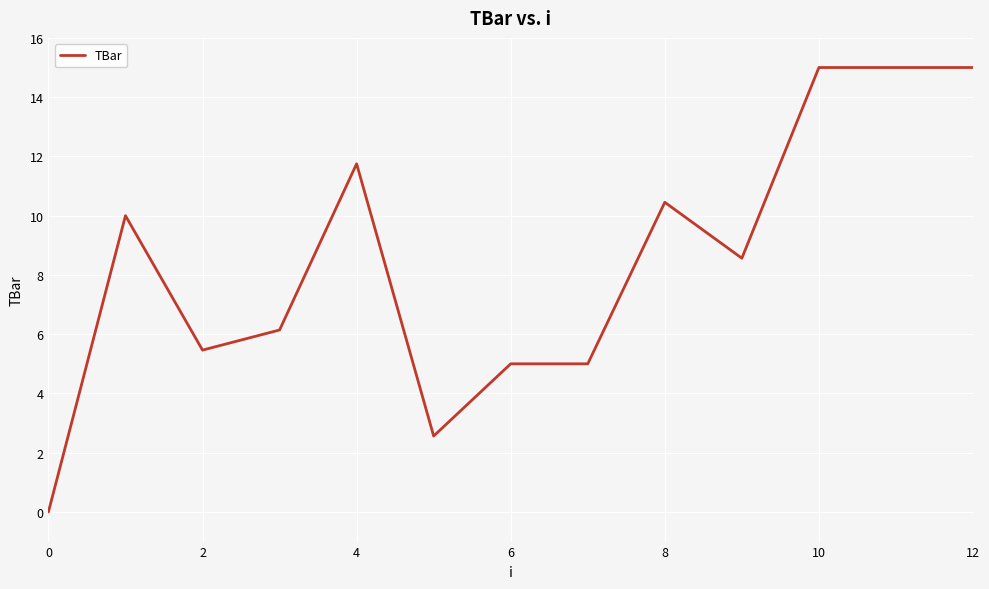

How many values exceed 8?

7